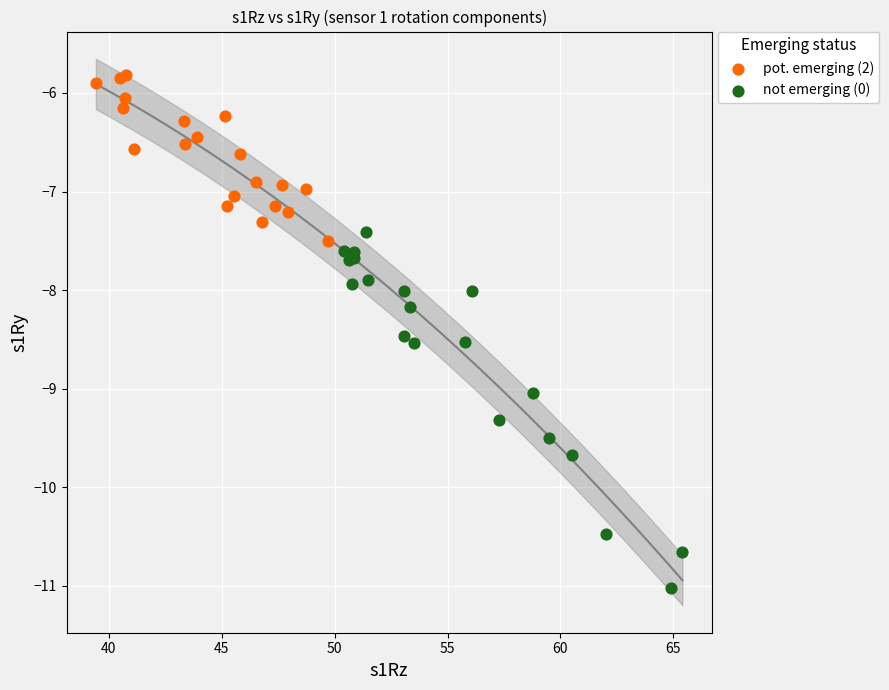

Which series has the largest Y range (max minus min)?

not emerging (0)